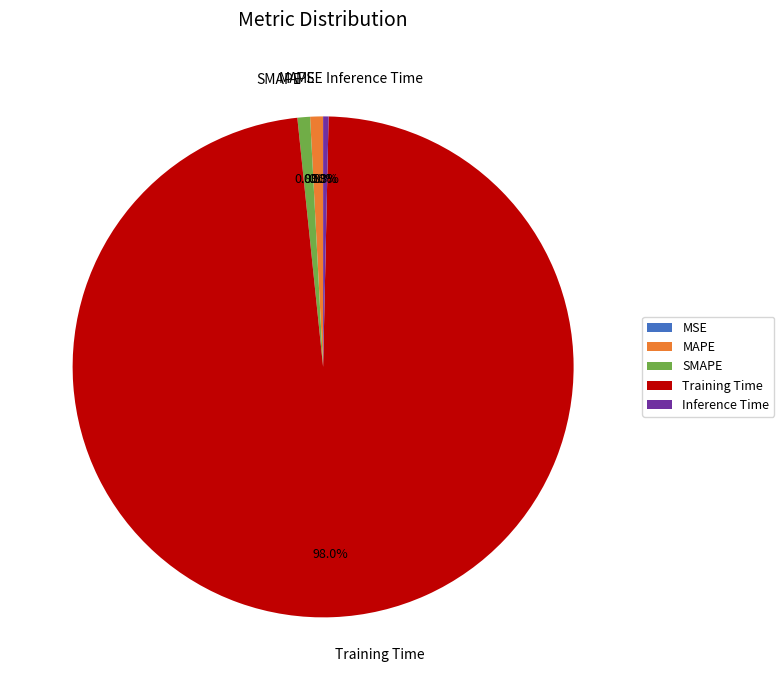

Between MAPE and Training Time, which is larger?

Training Time